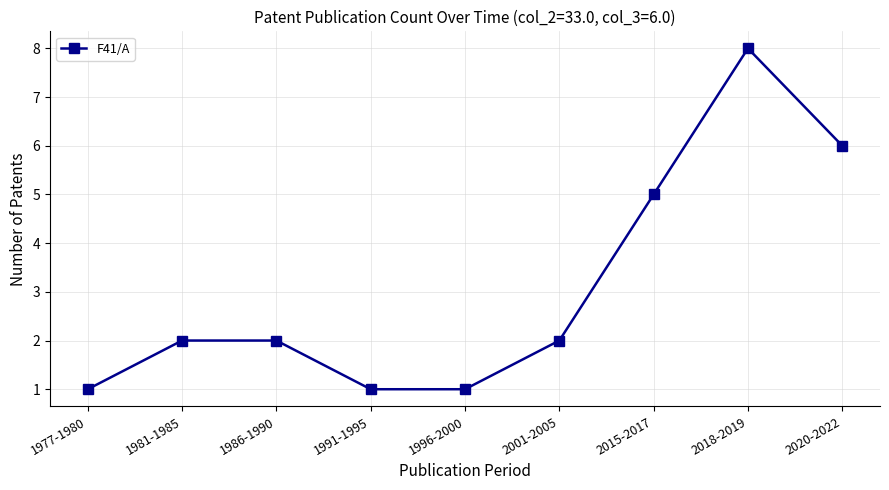

How many categories are shown in the chart?

9